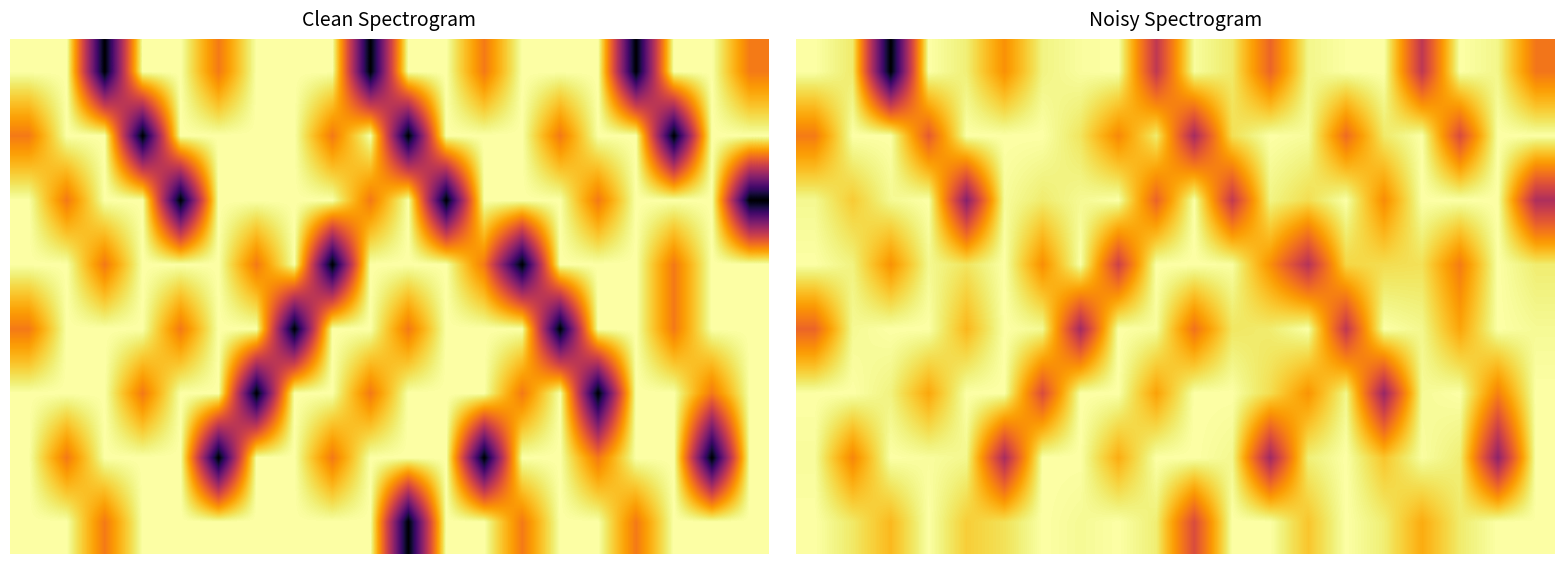

How many categories are shown in the chart?

20